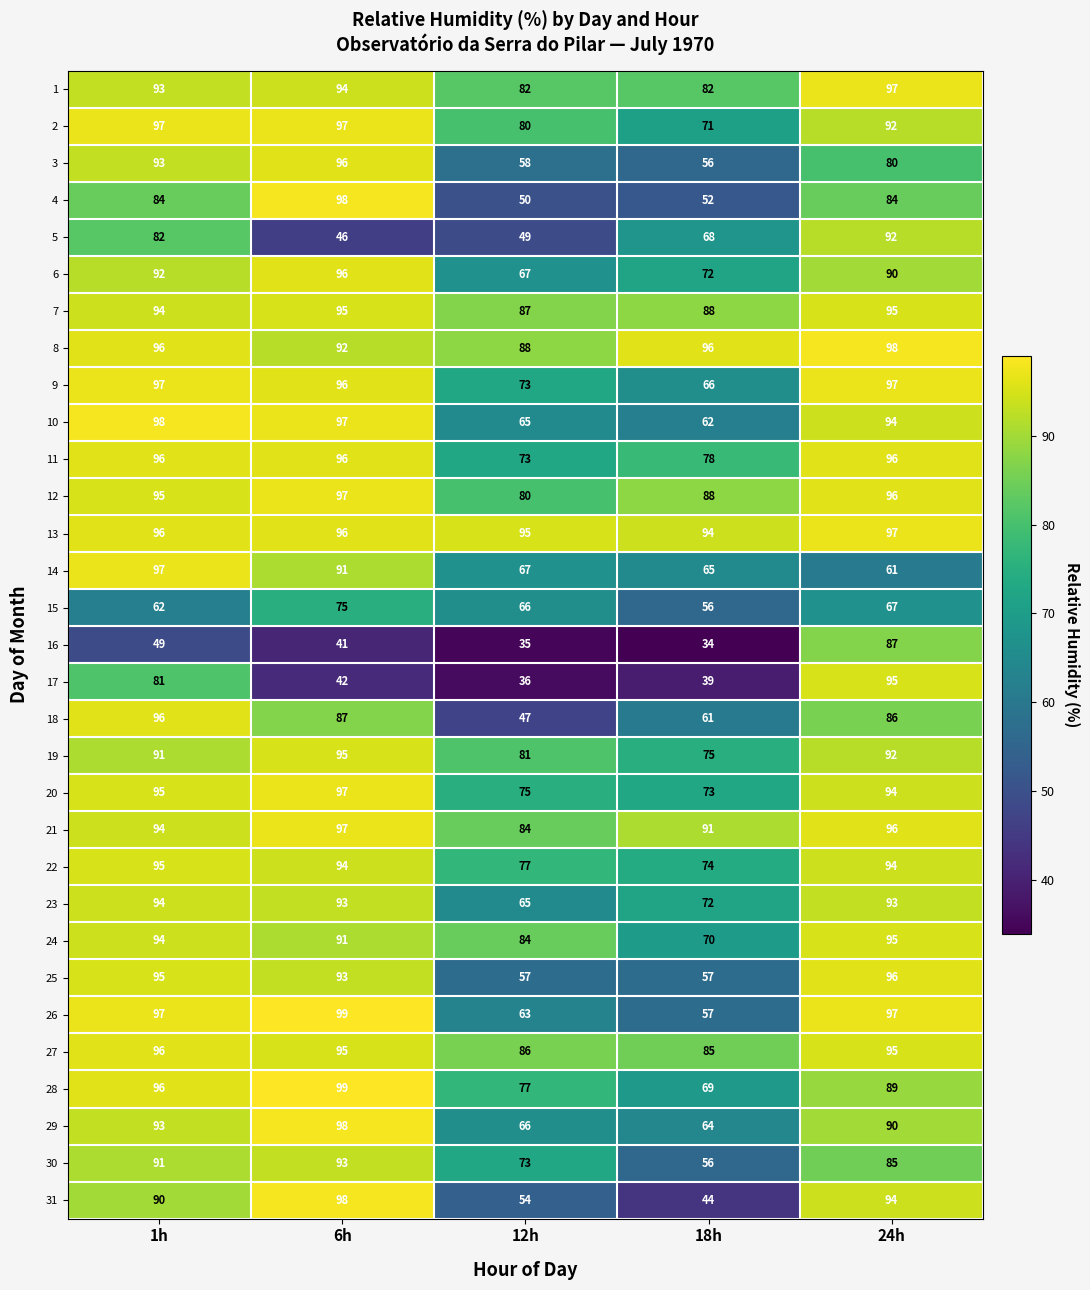

Which label corresponds to the largest value in the chart?

6h